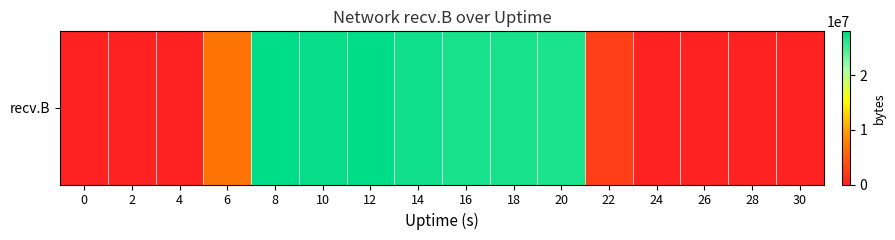

At which category does the chart reach its peak across all series?

12